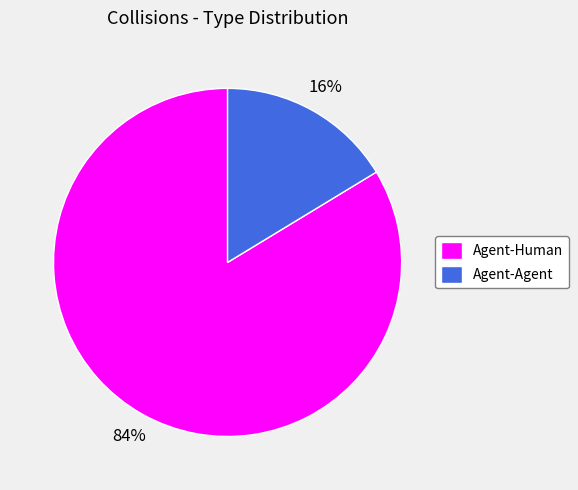

How many slices are in this pie chart?

2